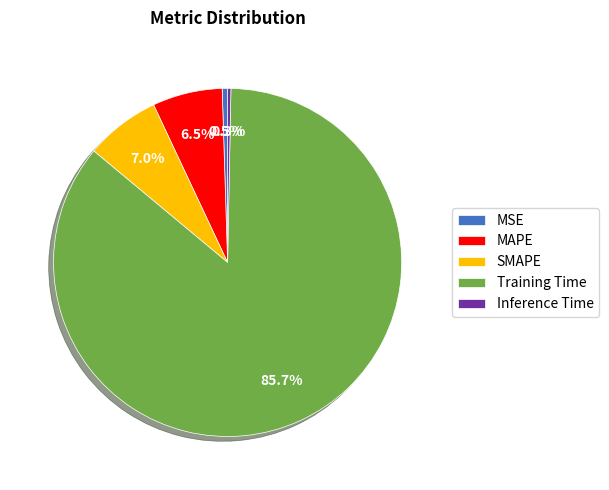

To the nearest percent, what is the difference between the SMAPE and Inference Time slice percentages?

7%